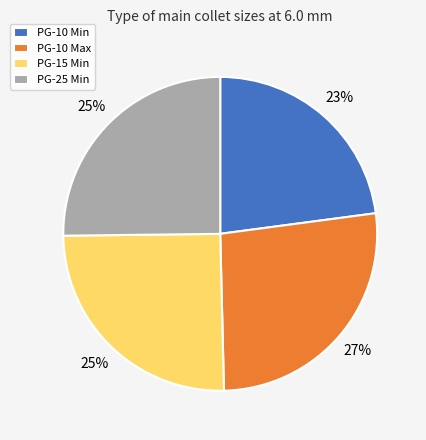

What is the largest slice in the pie chart?

PG-10 Max